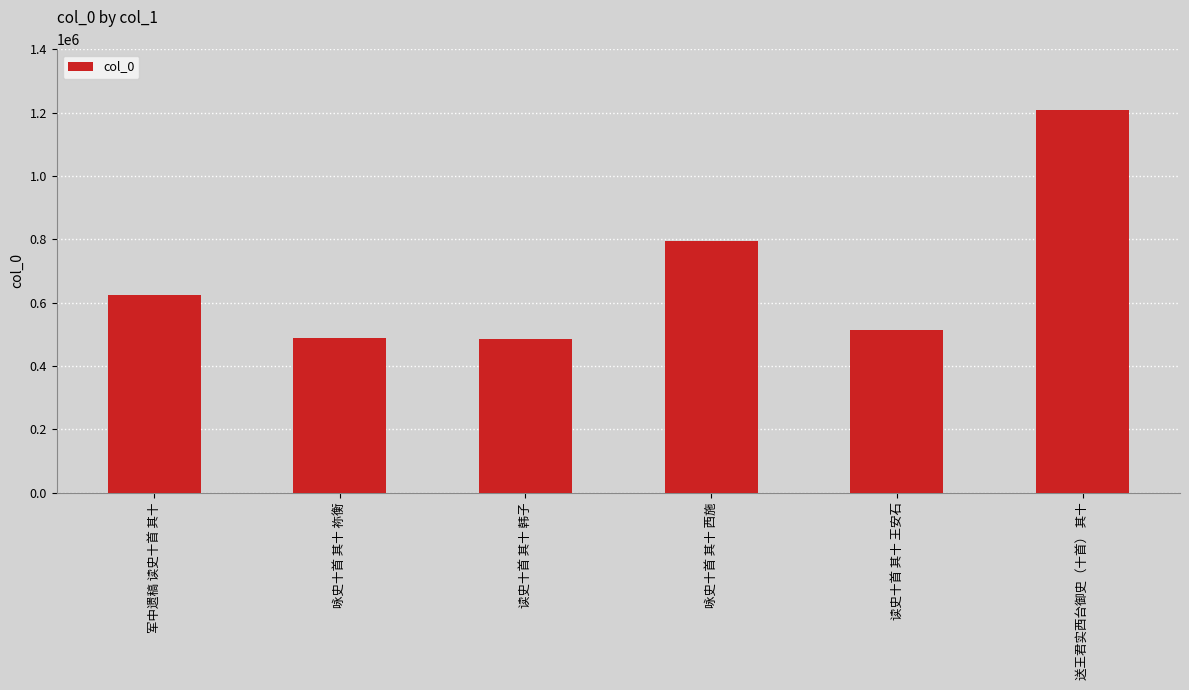

What is the label of the 5th bar from the right?

咏史十首 其十 祢衡